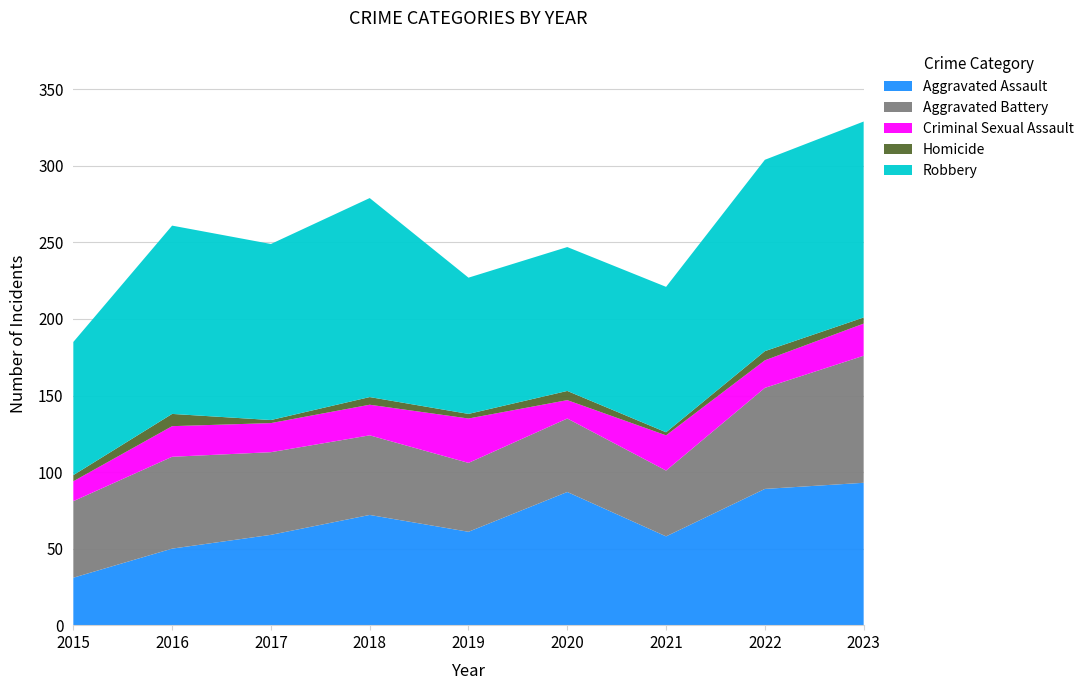

Reading left to right, list all the values displayed in this chart.

Aggravated Assault: 2015=31	2016=50	2017=59	2018=72	2019=61	2020=87	2021=58	2022=89	2023=93
Aggravated Battery: 2015=50	2016=60	2017=54	2018=52	2019=45	2020=48	2021=43	2022=66	2023=83
Criminal Sexual Assault: 2015=13	2016=20	2017=19	2018=20	2019=29	2020=12	2021=23	2022=18	2023=21
Homicide: 2015=4	2016=8	2017=2	2018=5	2019=3	2020=6	2021=2	2022=6	2023=4
Robbery: 2015=87	2016=123	2017=115	2018=130	2019=89	2020=94	2021=95	2022=125	2023=128